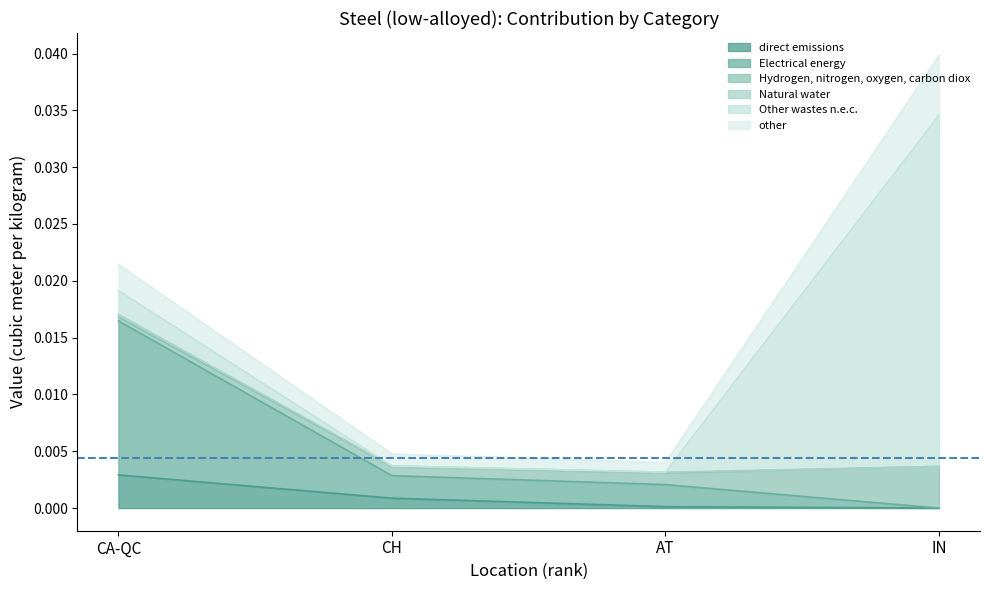

Is the value of Electrical energy at IN greater than the value of direct emissions at IN?

No